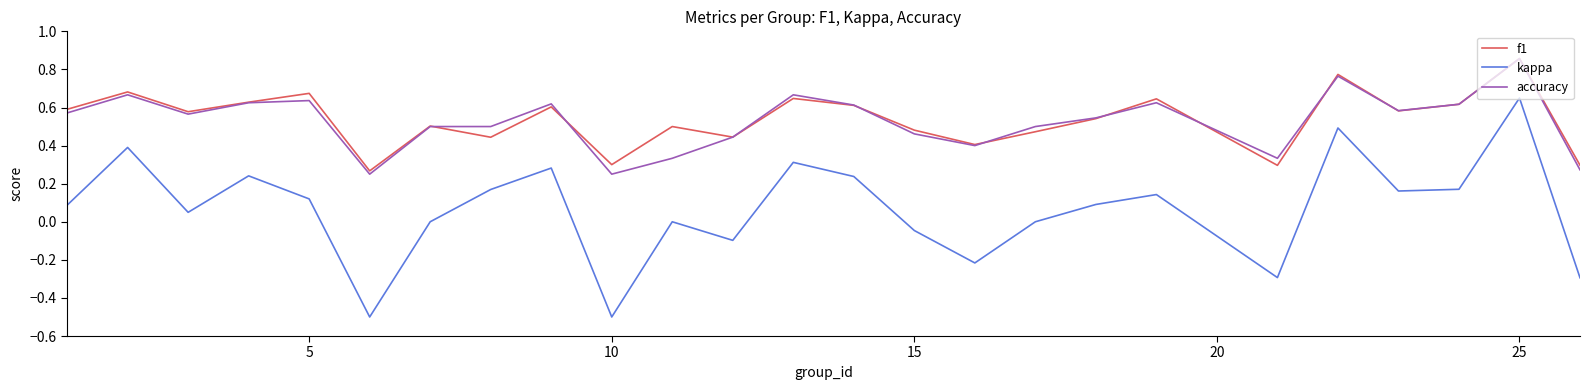

How many accuracy values are between 0 and 1?

25